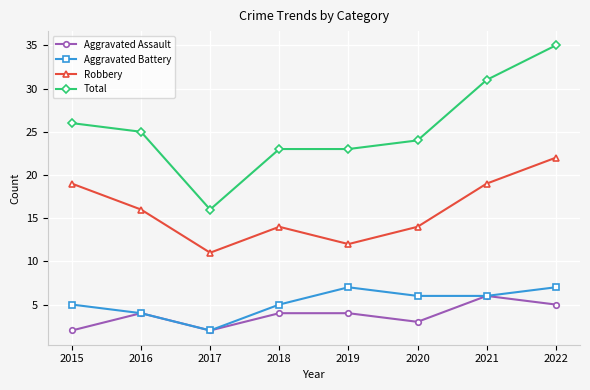

What is the lowest value of the Aggravated Assault series?

2